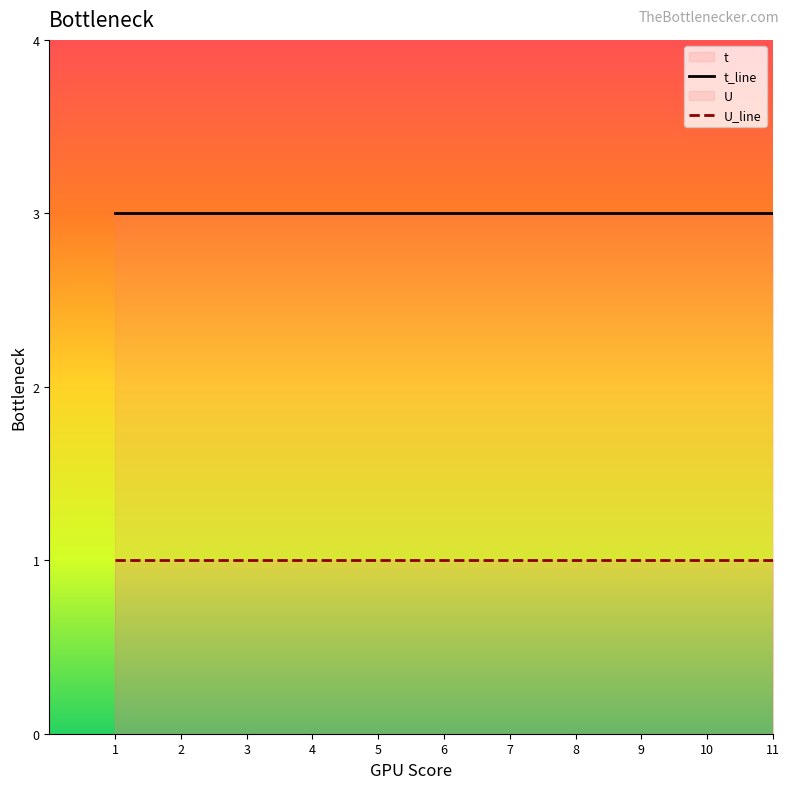

List the series in order of their overall mean, highest first.

t_line, U_line